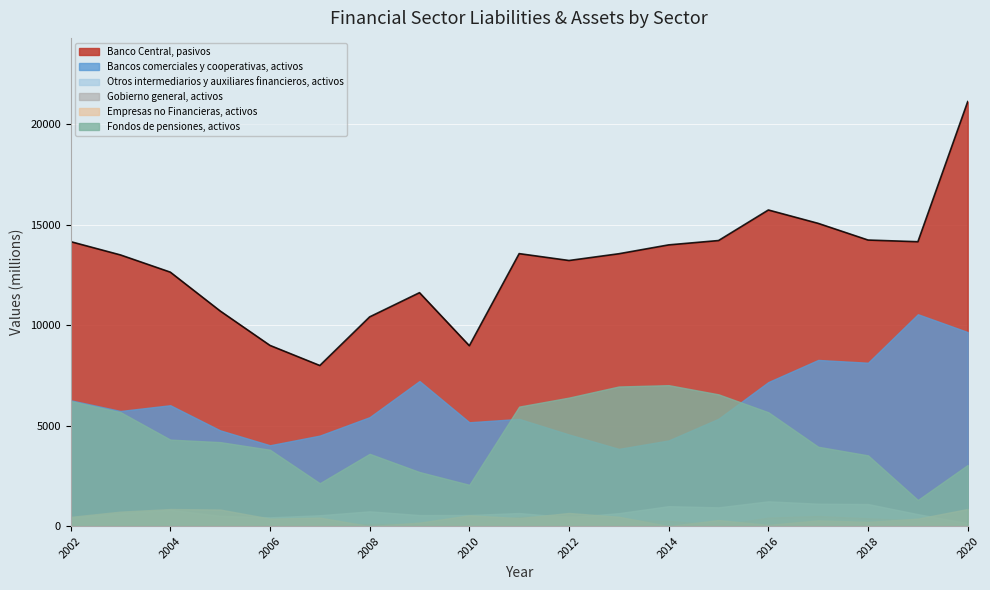

At how many categories does at least one series exceed 12188?

13